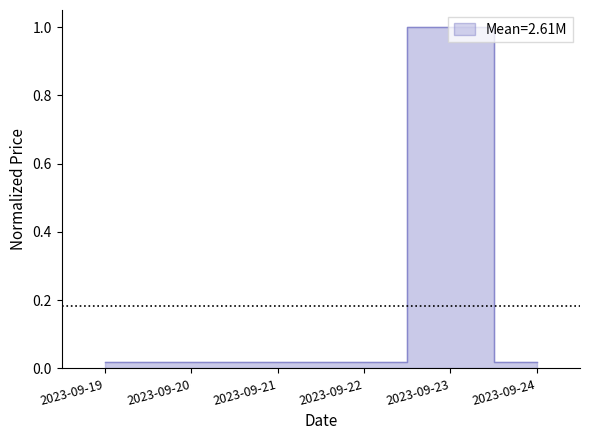

List the labels in order of value, largest first.

2023-09-23, 2023-09-19, 2023-09-20, 2023-09-21, 2023-09-22, 2023-09-24